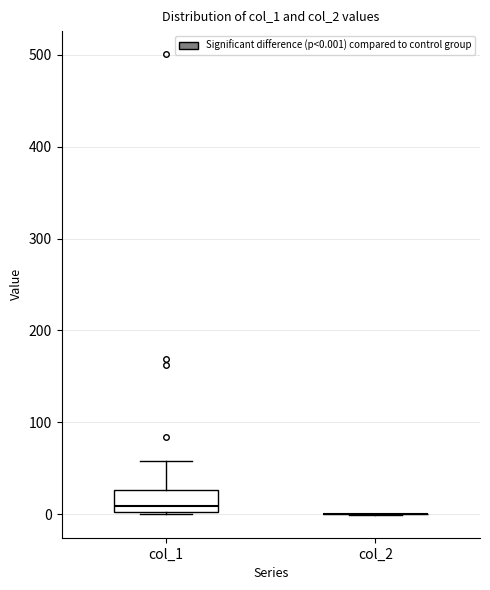

Reading left to right, transcribe this box plot: for each box, give where its median line is, the range the box spans, and where its two whiskers end, as read against the y-axis. The values are not printed on the chart, so give them approximately, as read against the axis.

col_1: median 10, box 0 to 30, whiskers 0 to 60
col_2: box collapsed to a line at 0, whiskers 0 to 0